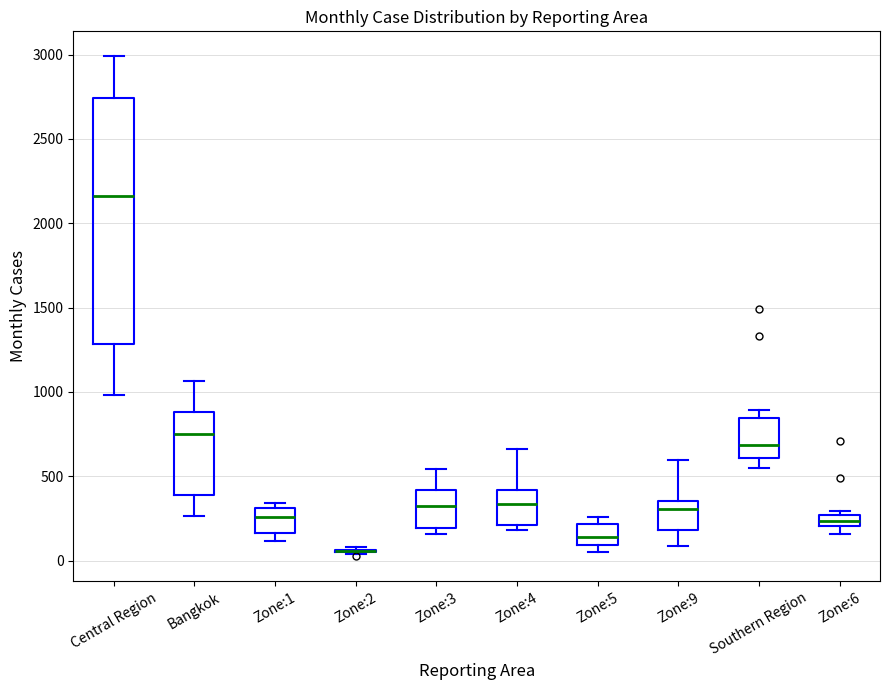

Where does the median line of the box for Zone:3 sit on the y-axis? The values are not printed on the chart, so give them approximately, as read against the axis.

300